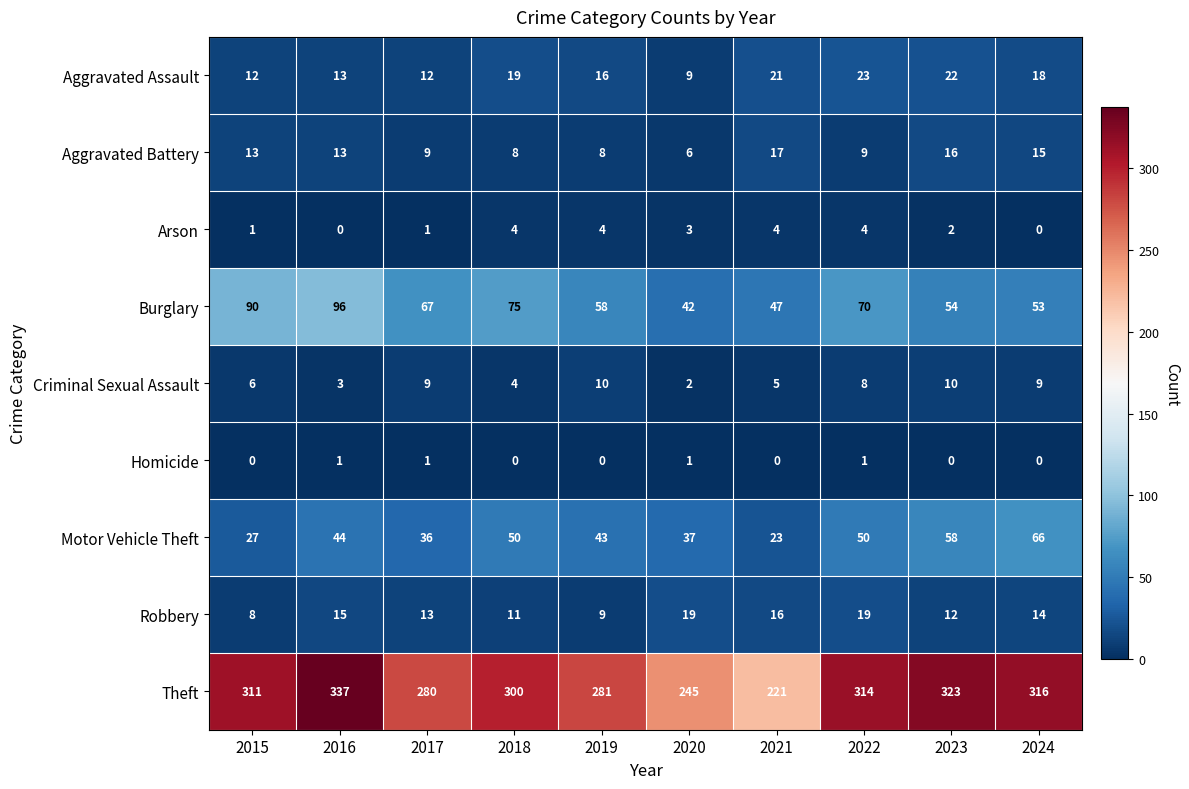

What is the total value across all series at 2021?

354